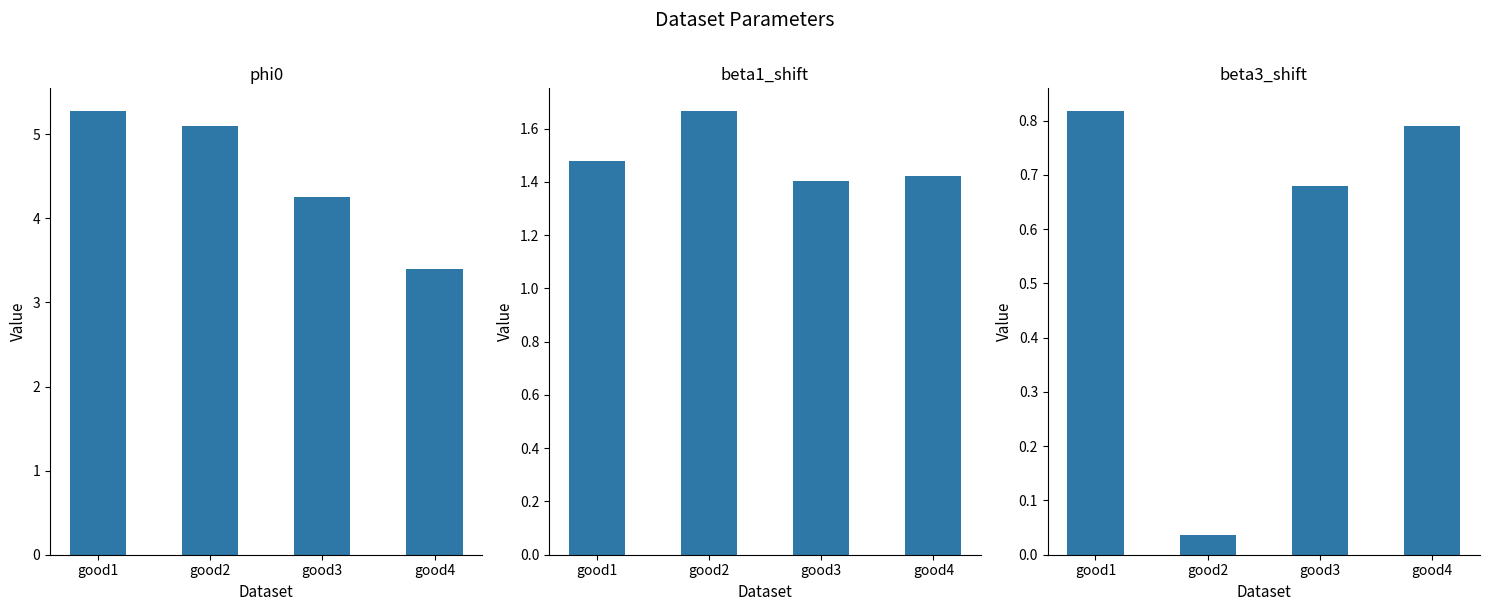

At which category is the sum across all series the highest?

good1